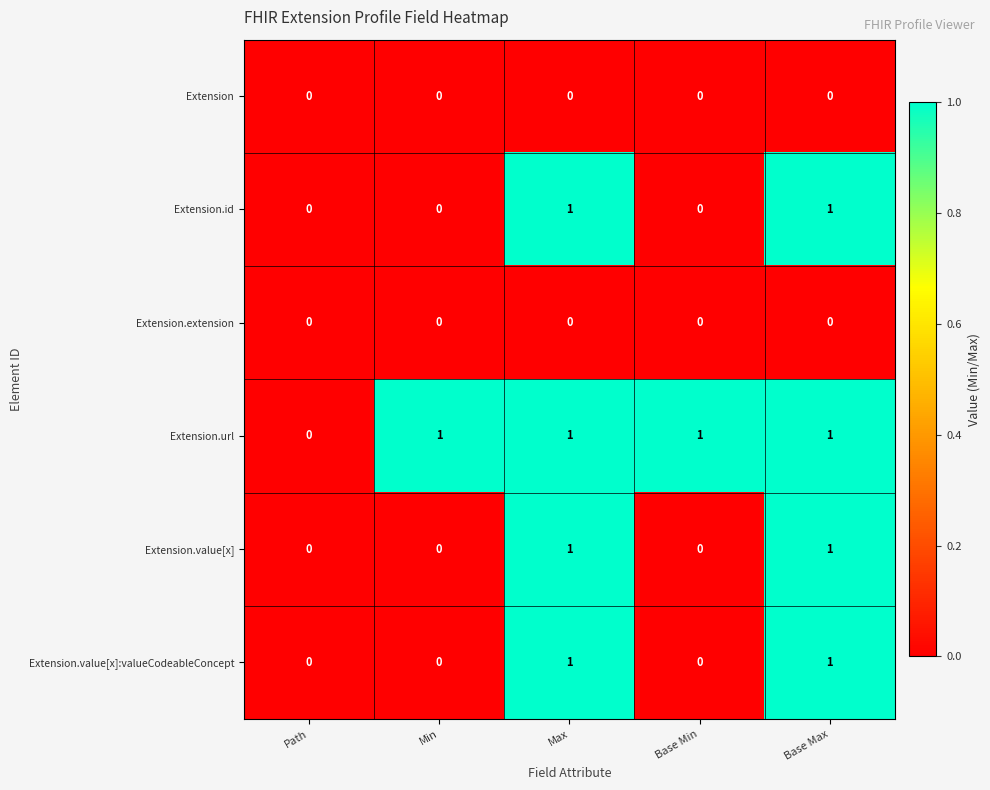

The value of Extension.value[x]:valueCodeableConcept at Min is 0. True or false?

True